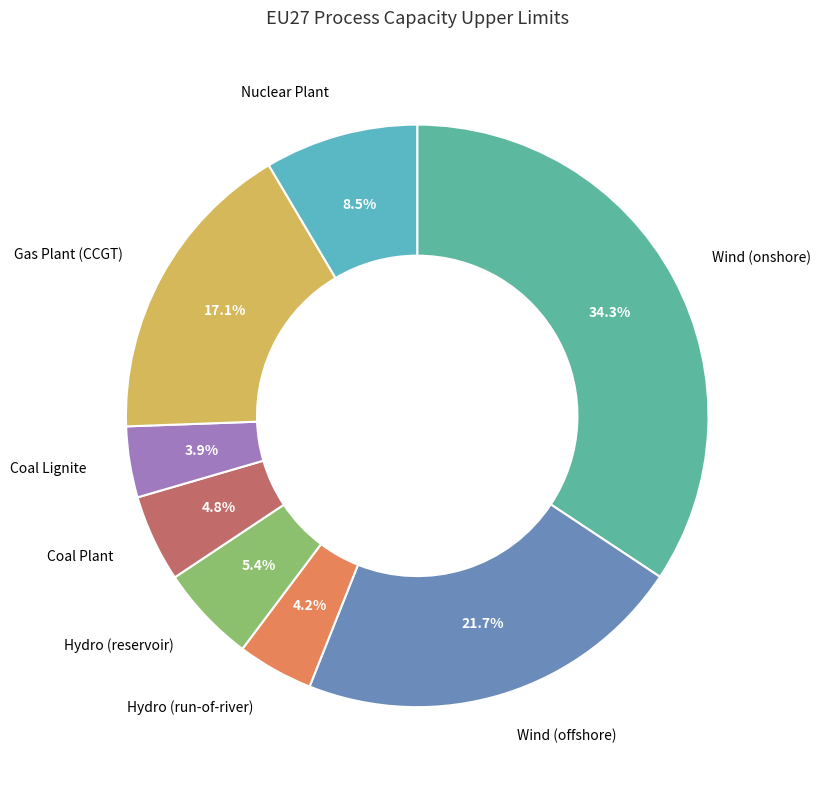

Rank the categories by value from highest to lowest.

Wind (onshore), Wind (offshore), Gas Plant (CCGT), Nuclear Plant, Hydro (reservoir), Coal Plant, Hydro (run-of-river), Coal Lignite